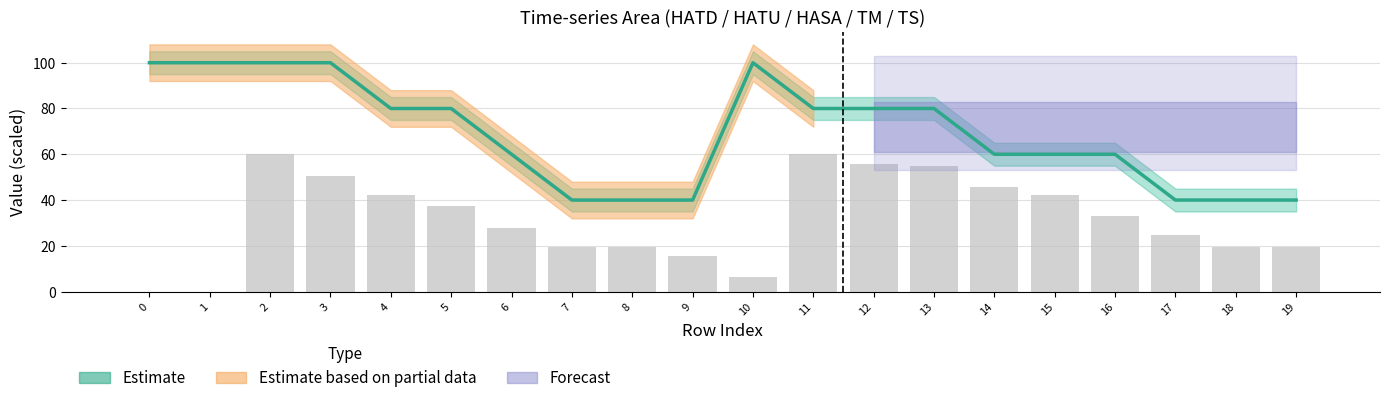

At how many categories does at least one series exceed 99?

5